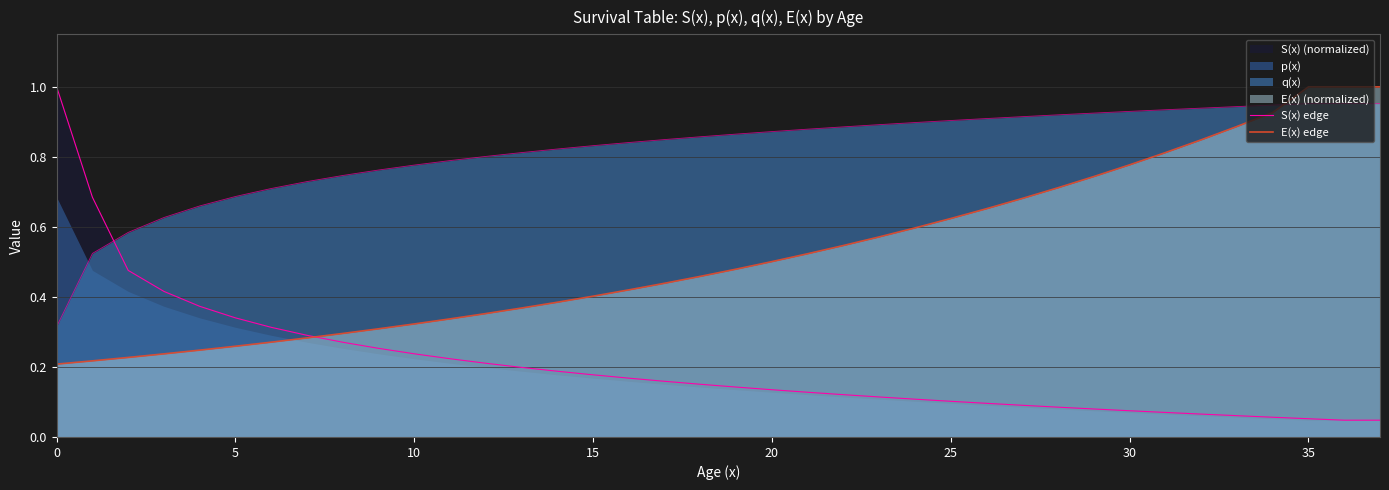

What is the total value across all series at 9?

0.6